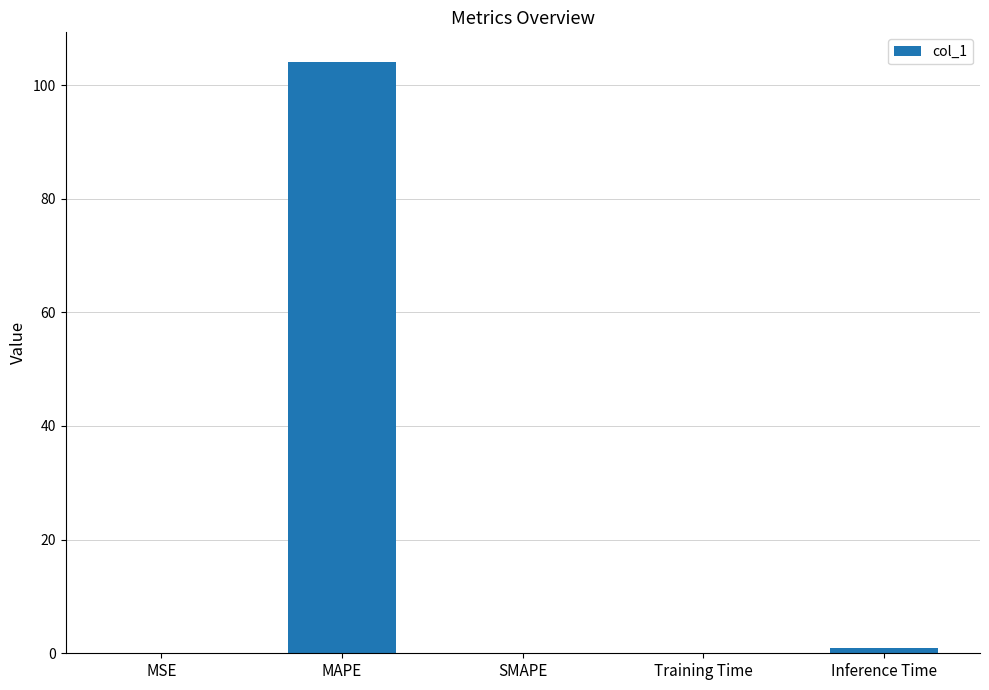

What is the maximum value shown in the chart?

104.1